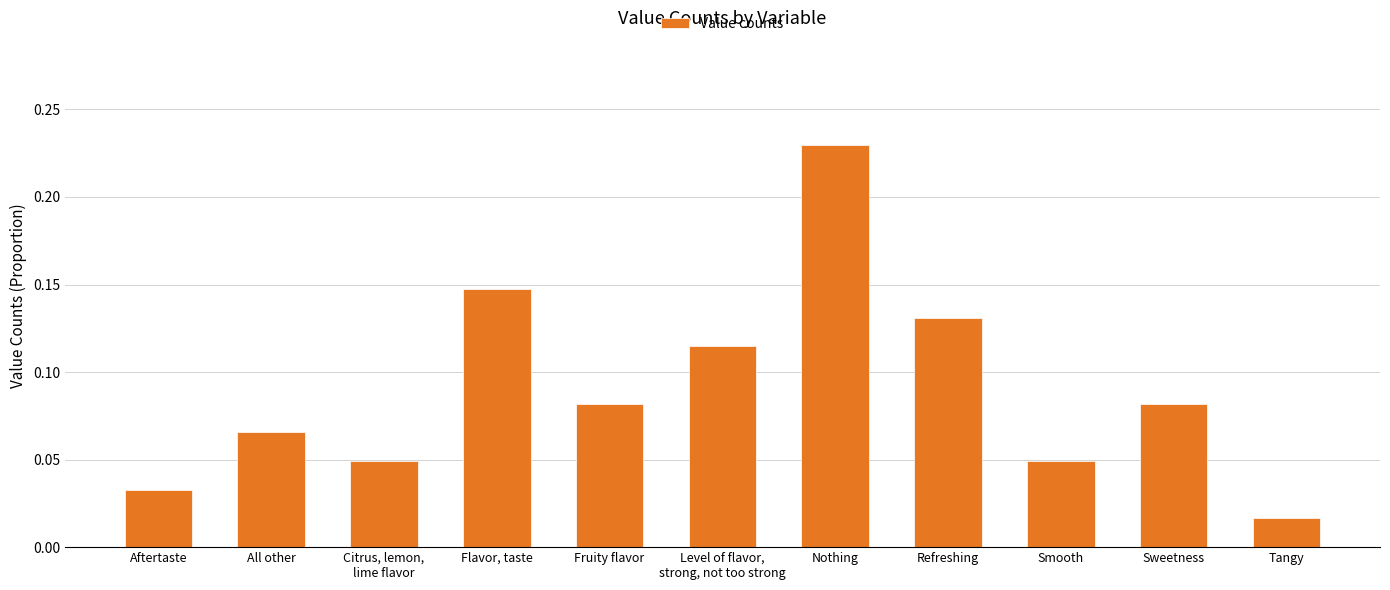

How many bars are there in total?

11